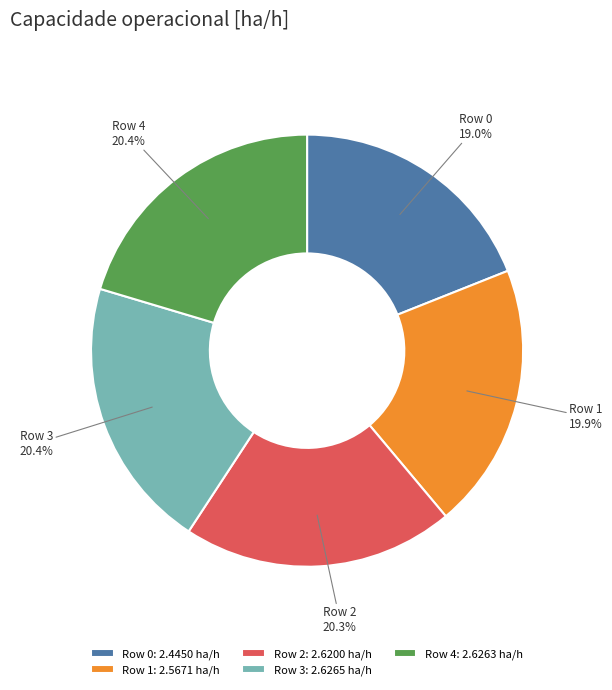

Is there a majority slice in this chart?

No